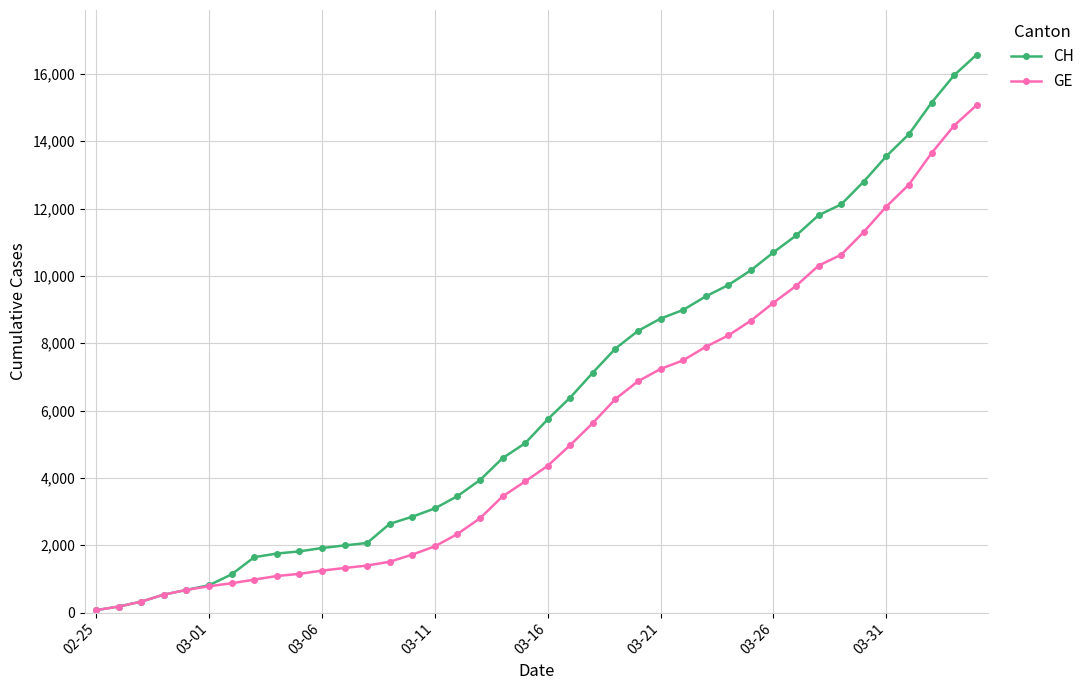

How many values in the CH series are below 5741?

20